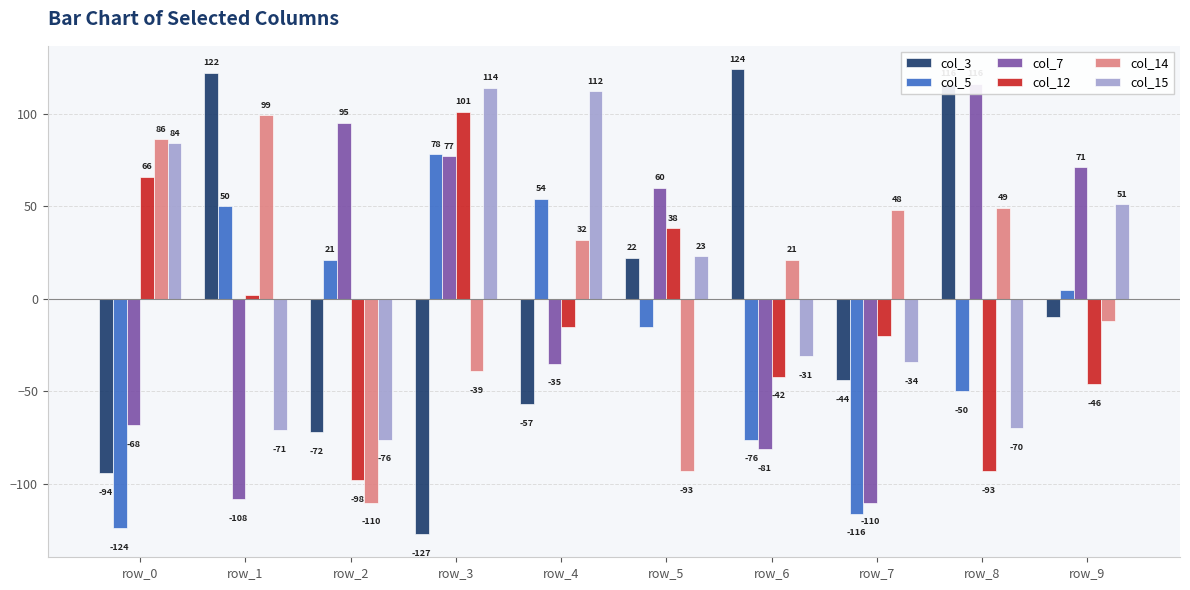

Which series has the largest total across all categories?

col_15